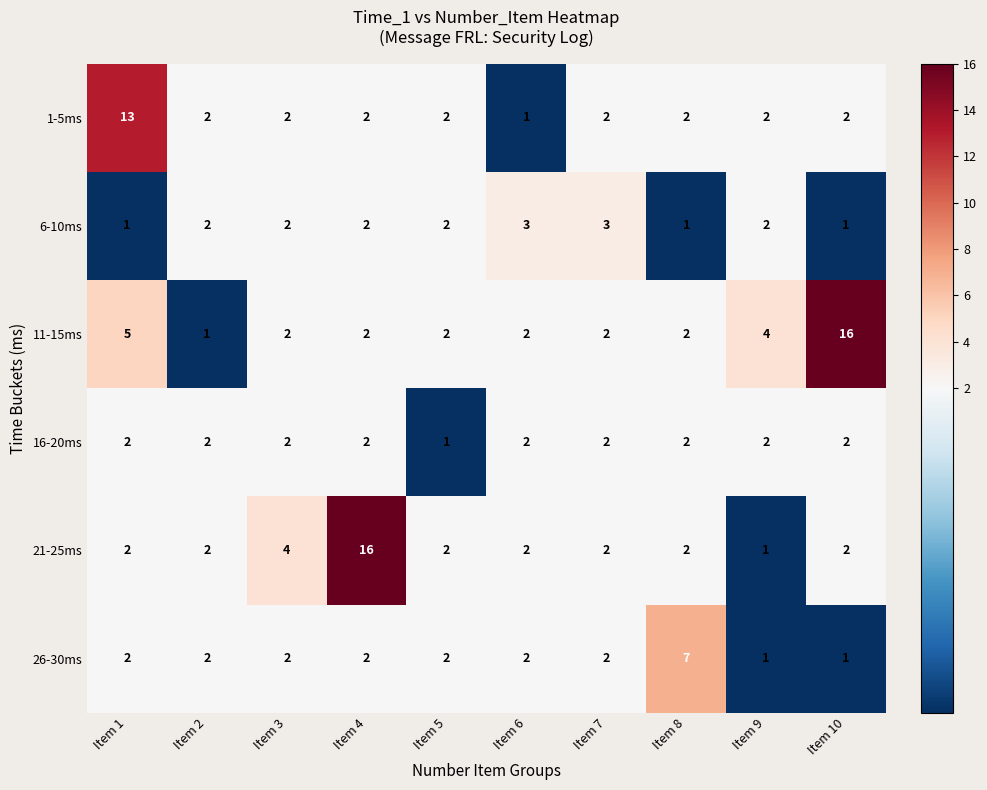

What is the sum of the 26-30ms values at Item 8 and Item 3?

9